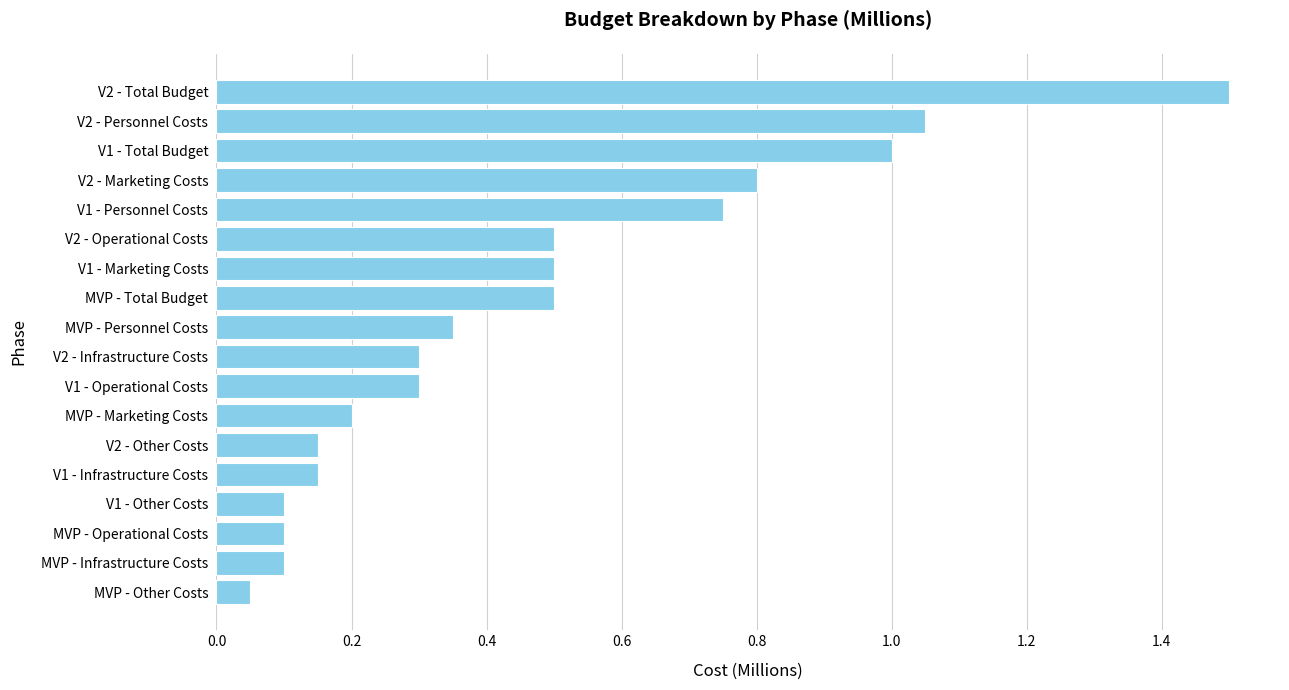

What is the change in value from V1 - Operational Costs to V2 - Total Budget?

+1.2